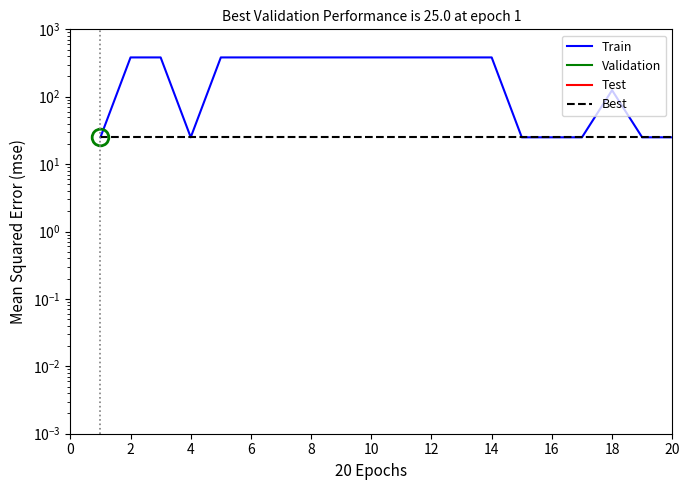

What is the difference between the second highest and minimum values in the Train series?

358